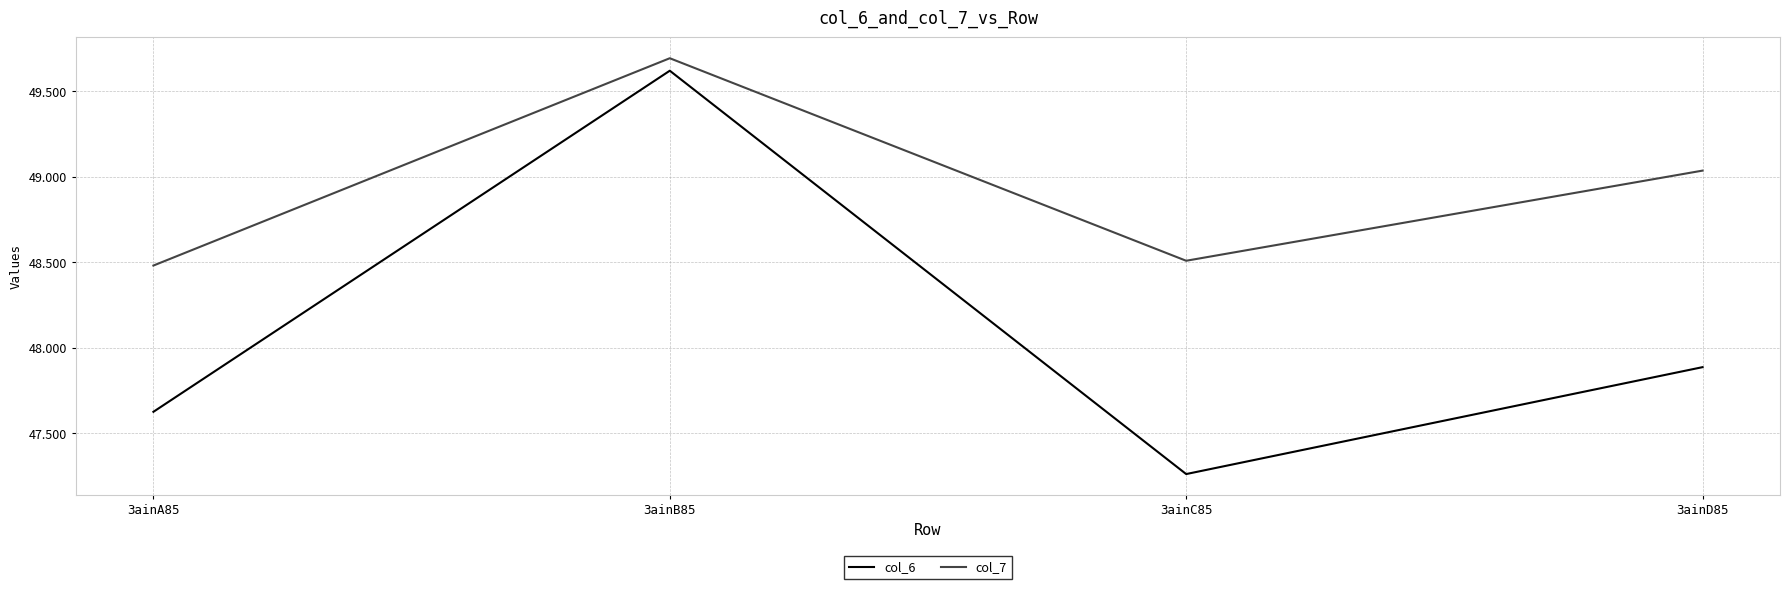

What position from the left is 3ainB85?

2